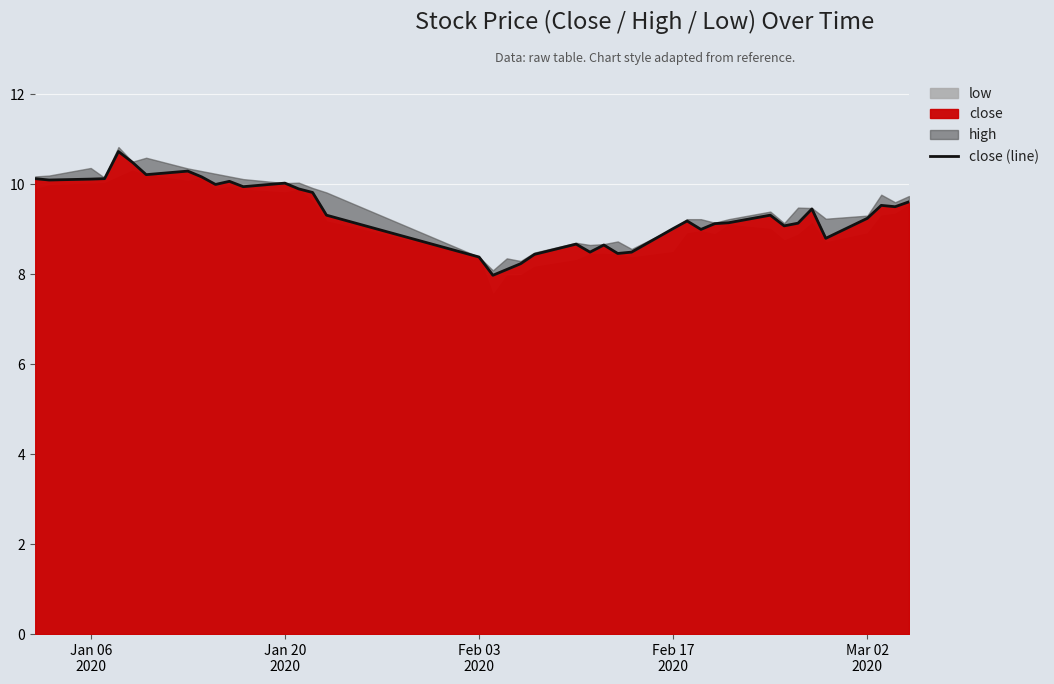

What is the lowest value of the close series?

8.0